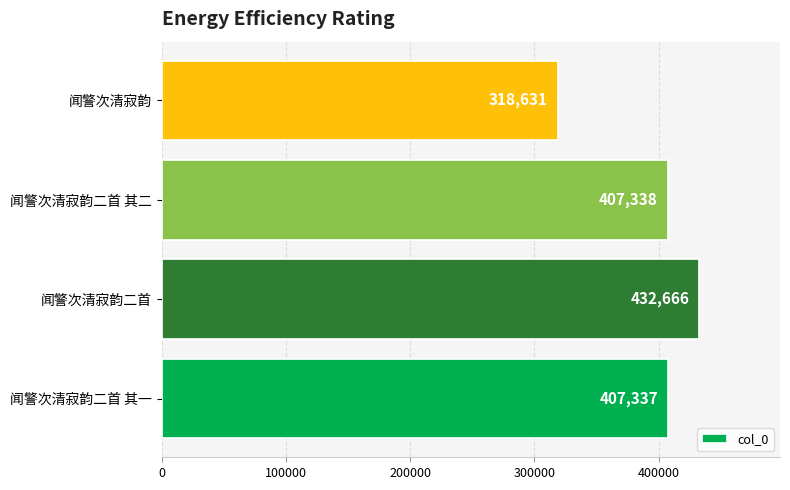

What is the change in value from 闻警次清寂韵二首 to 闻警次清寂韵?

-114035